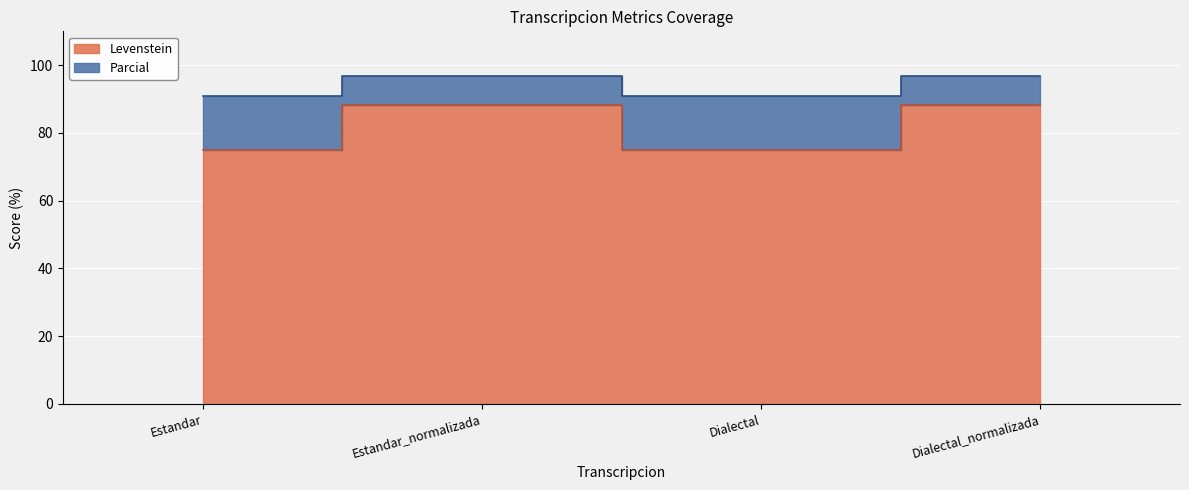

What are all the series names shown in the legend?

Levenstein, Parcial